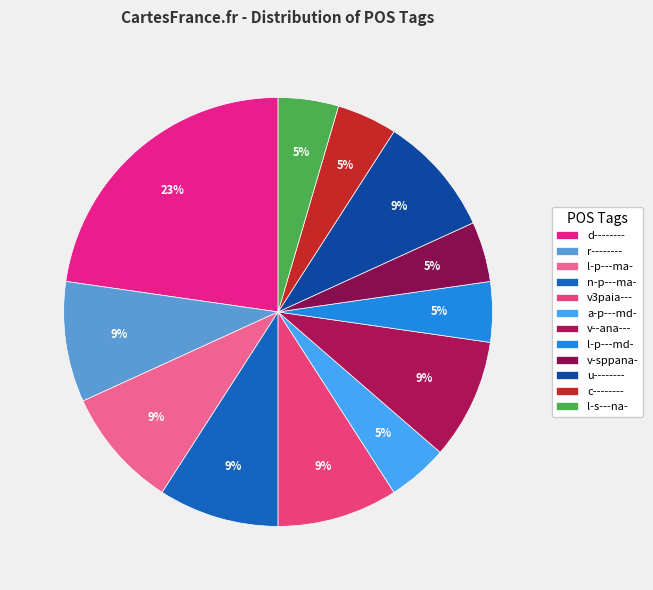

Rank the categories by value from lowest to highest.

a-p---md-, l-p---md-, v-sppana-, c--------, l-s---na-, r--------, l-p---ma-, n-p---ma-, v3paia---, v--ana---, u--------, d--------